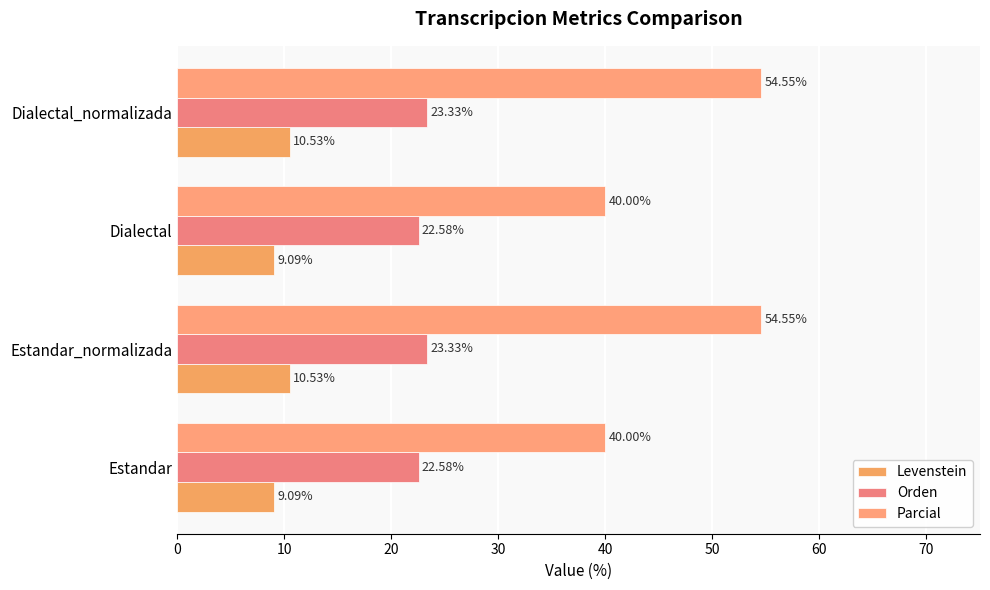

How many data points in Parcial are above 54?

2